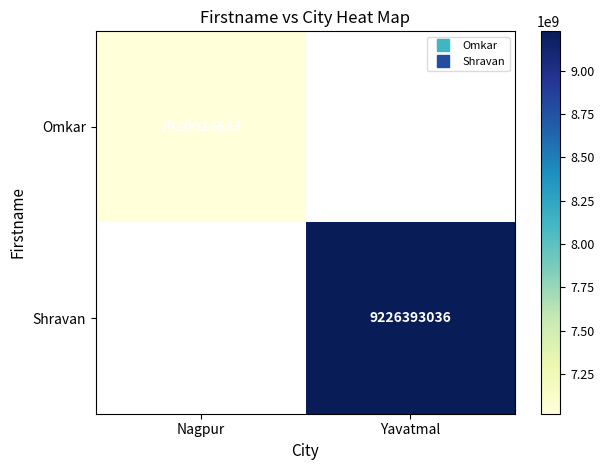

What is the average value of the Shravan series?

4613196518